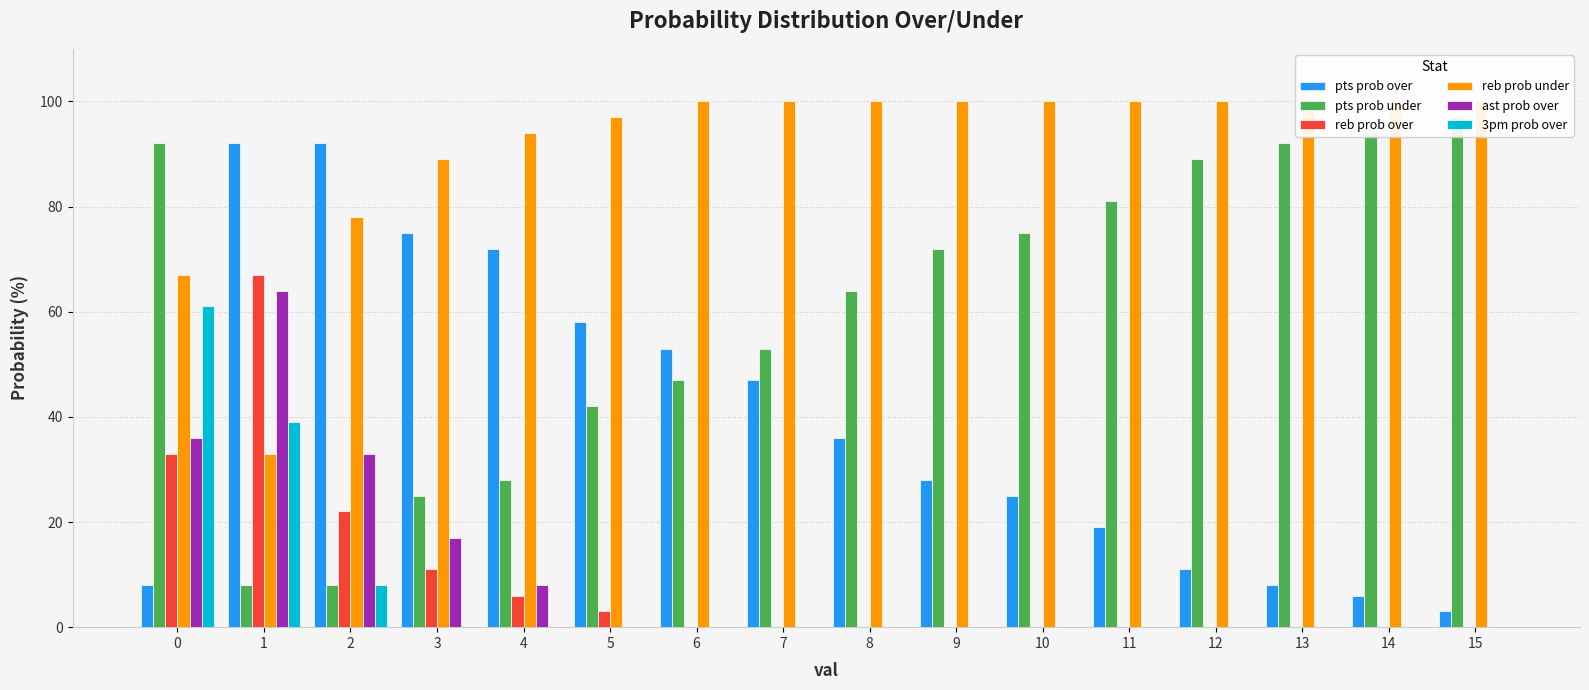

Between 5 and 11, which series saw the biggest shift?

pts prob over